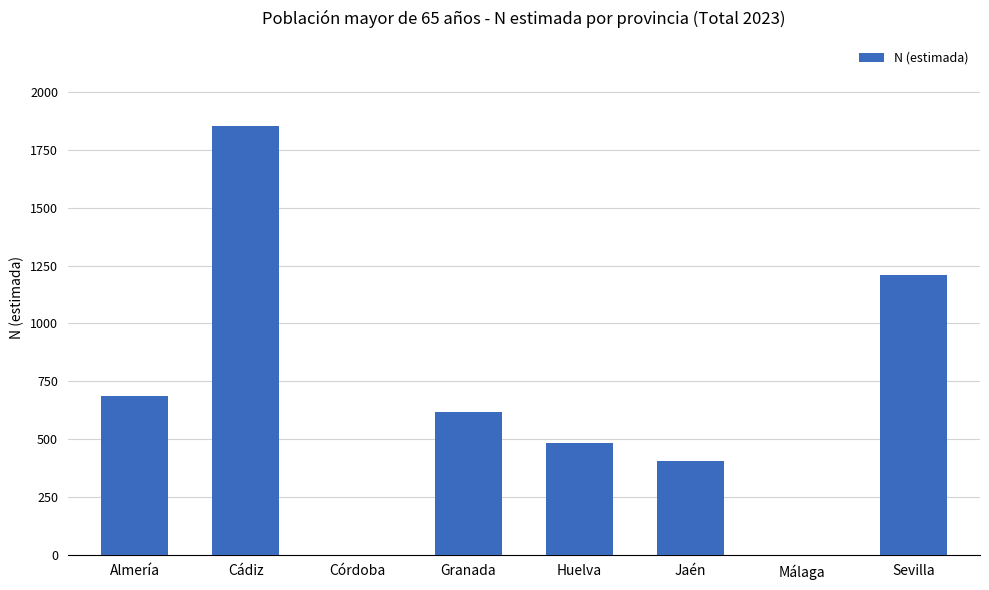

Where is the data nearest to the value 926?

Almería